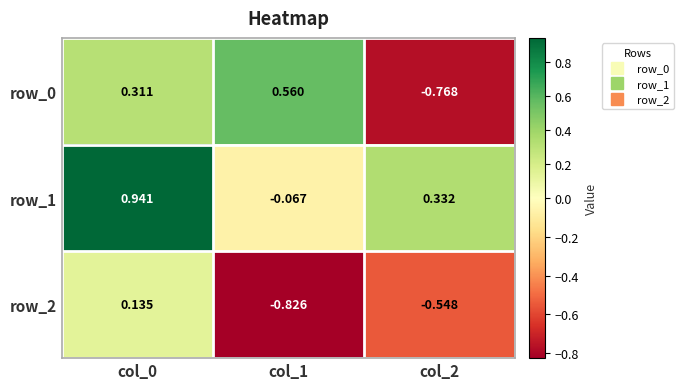

What is the sum of all row_2 values?

-1.2